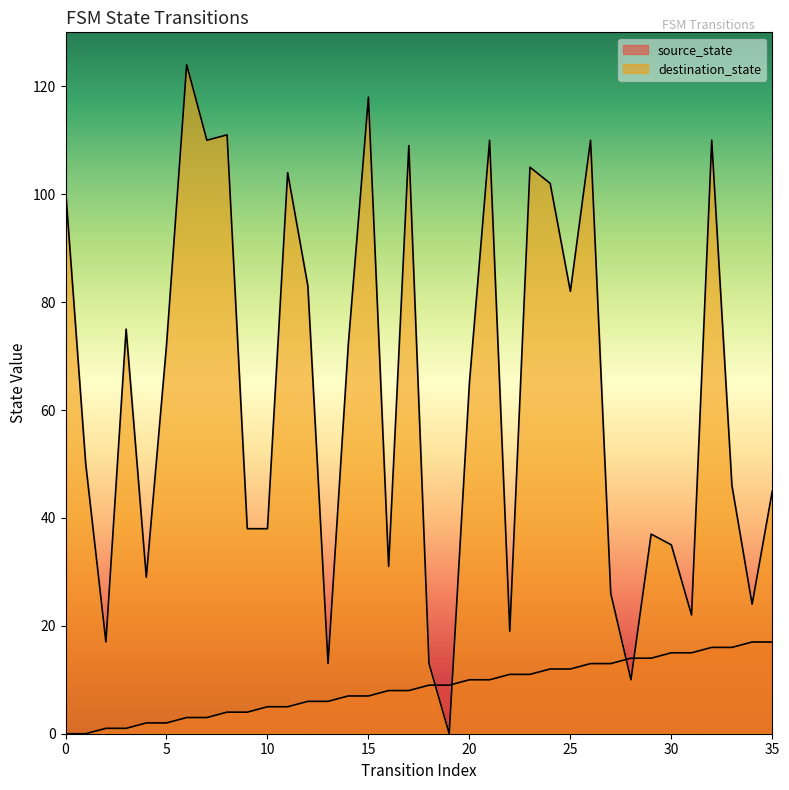

List the series in order of their peak value, highest first.

destination_state, source_state